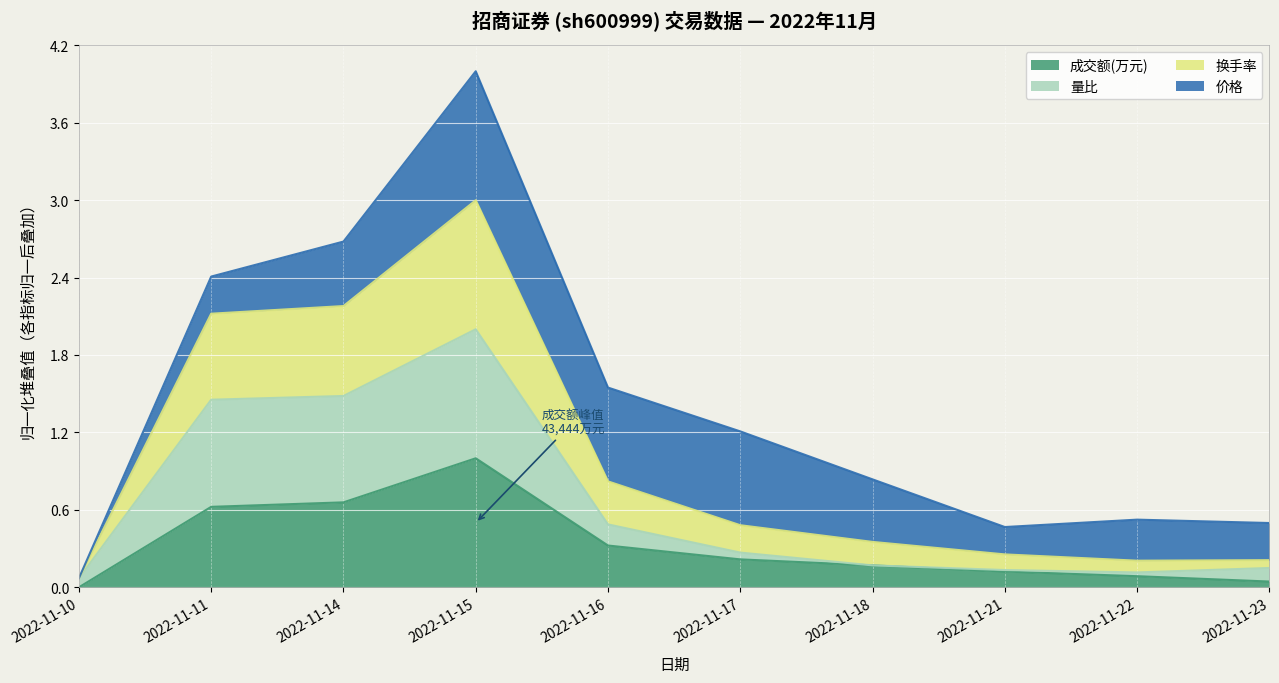

Is it true that 成交额(万元) equals 0.1 at 2022-11-22?

True